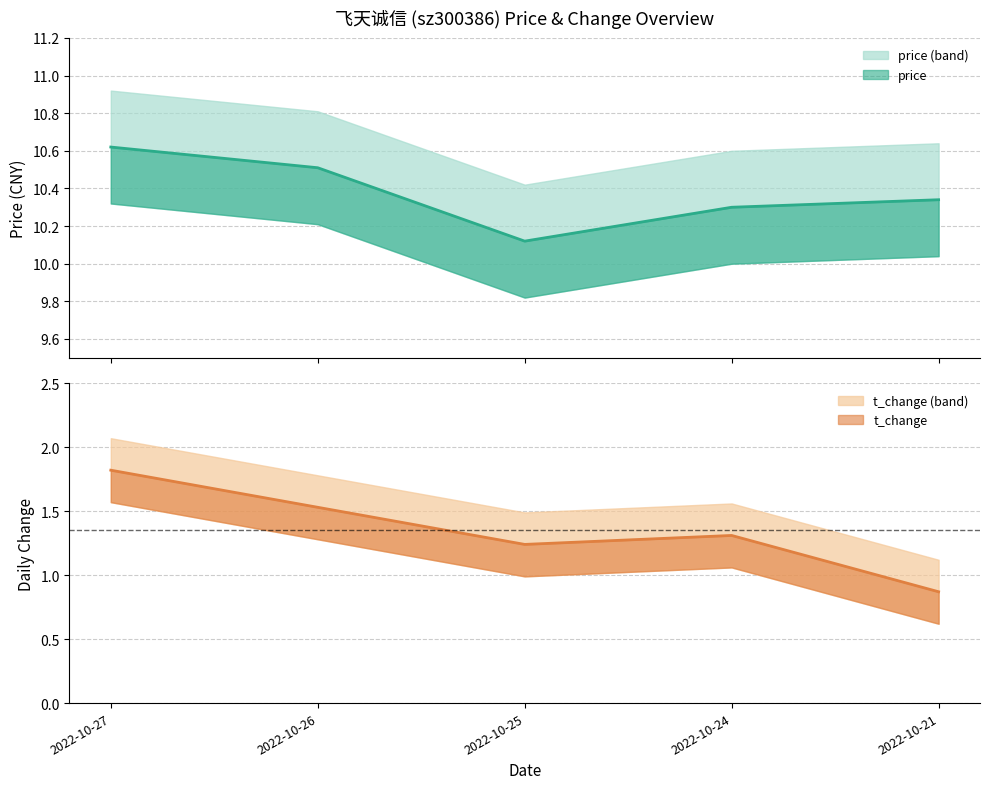

Reading left to right, list all the values displayed in this chart.

price: 10.6	10.5	10.1	10.3	10.3
t_change: 1.8	1.5	1.2	1.3	0.9